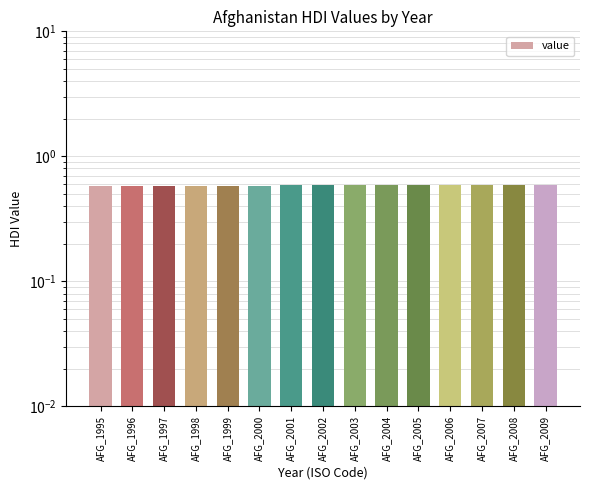

What is the greatest value displayed?

0.6